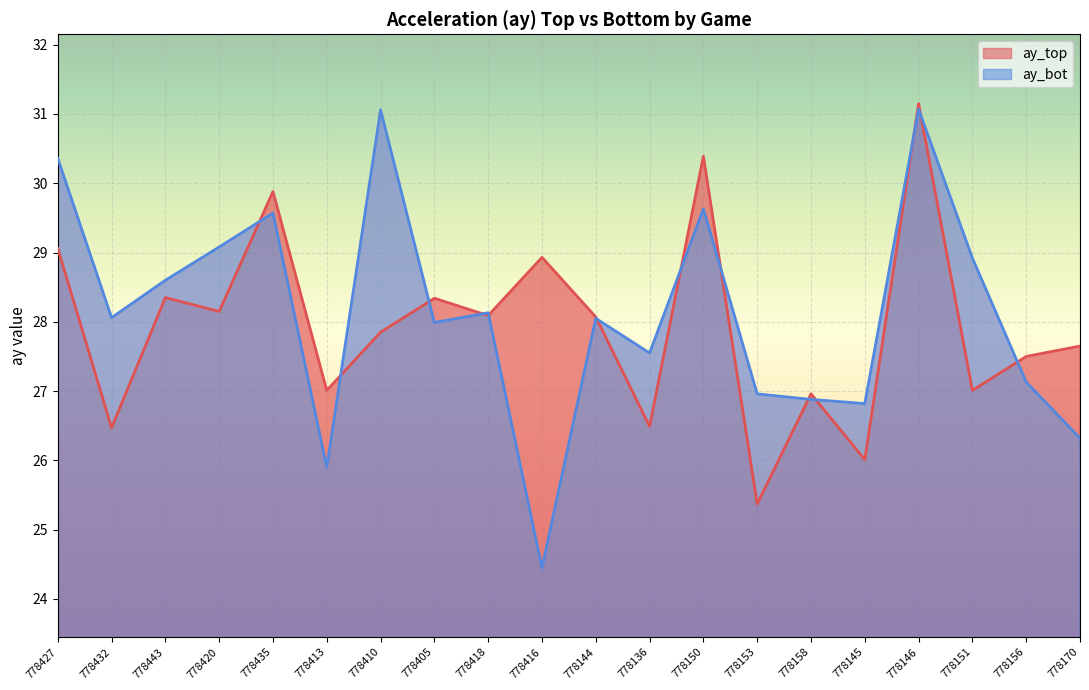

Reading left to right, list all the values displayed in this chart.

ay_top: 778427=29.1	778432=26.5	778443=28.4	778420=28.1	778435=29.9	778413=27.0	778410=27.9	778405=28.3	778418=28.1	778416=28.9	778144=28.1	778136=26.5	778150=30.4	778153=25.4	778158=27.0	778145=26.0	778146=31.1	778151=27.0	778156=27.5	778170=27.6
ay_bot: 778427=30.4	778432=28.1	778443=28.6	778420=29.1	778435=29.6	778413=25.9	778410=31.1	778405=28.0	778418=28.1	778416=24.4	778144=28.1	778136=27.6	778150=29.6	778153=27.0	778158=26.9	778145=26.8	778146=31.1	778151=28.9	778156=27.1	778170=26.3